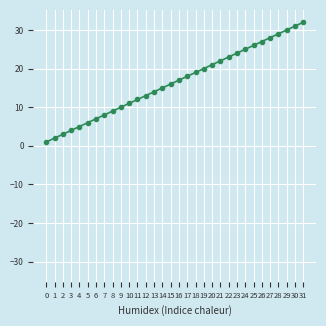

What is the total value across all series at 9?

-2